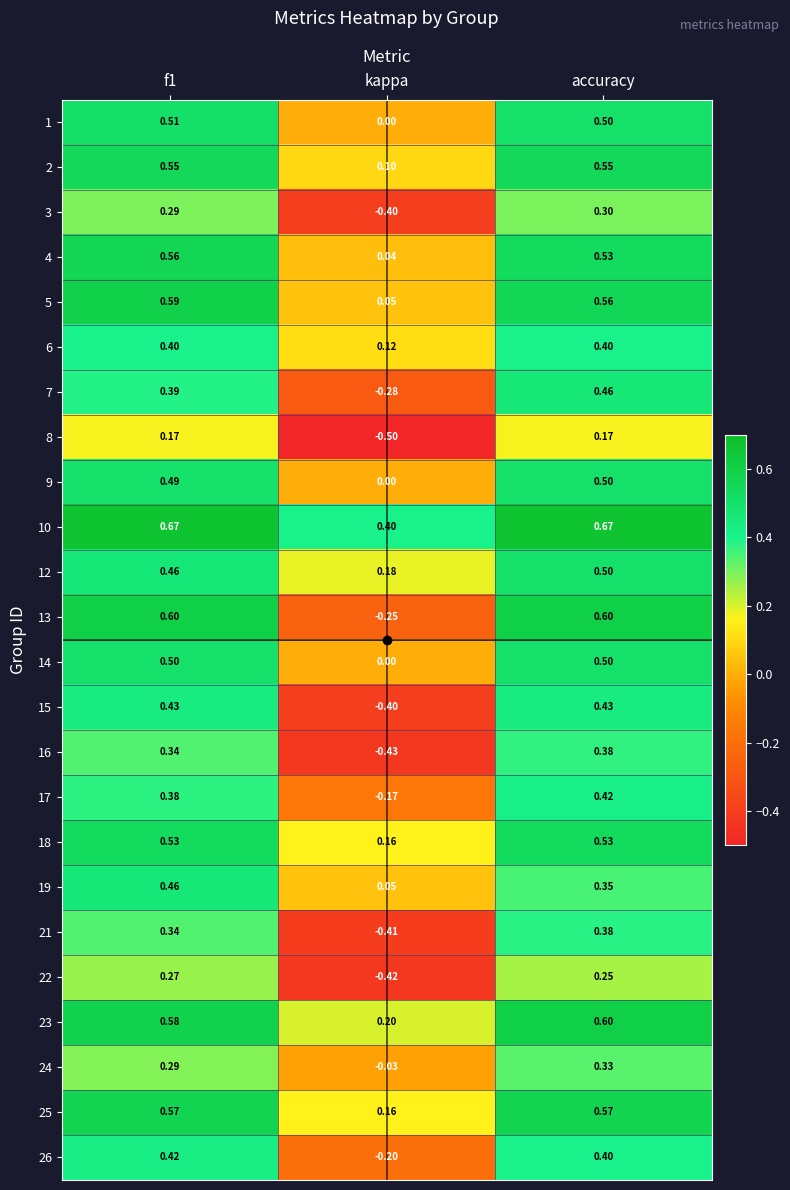

The 26 series shows 0.6 at f1. True or false?

False